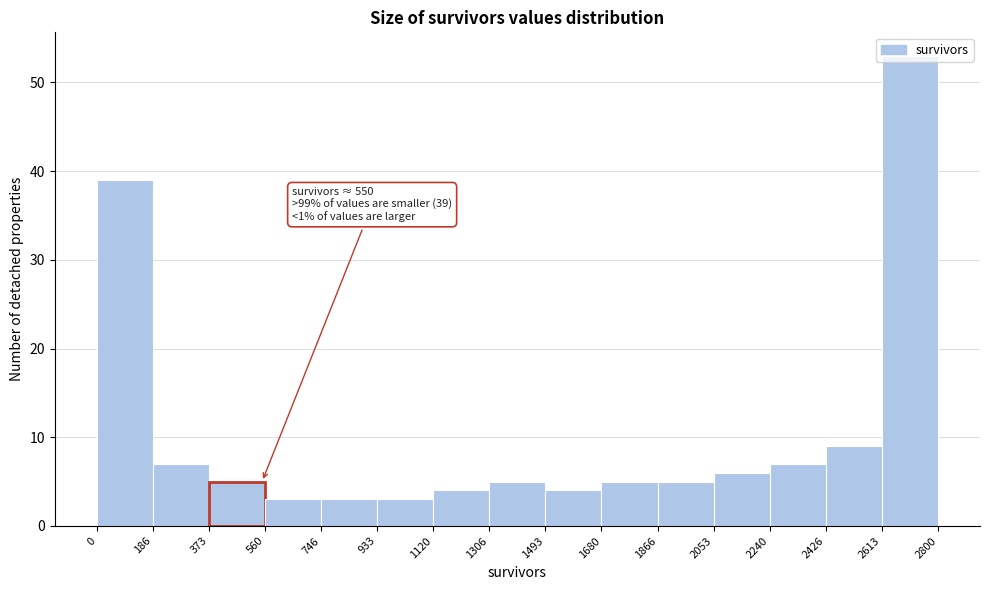

Over which range of the x-axis is the bar tallest?

2613 to 2800